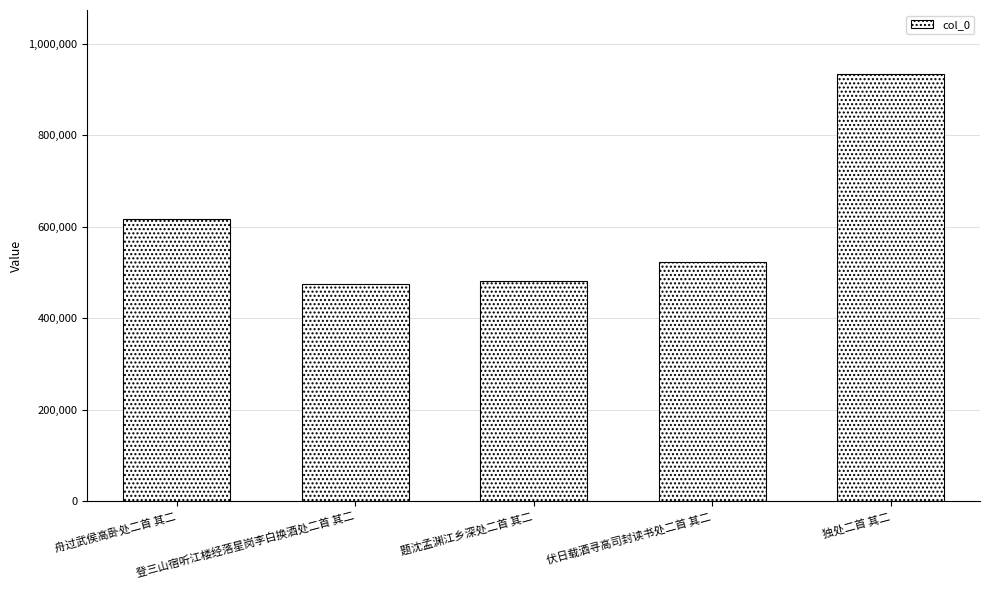

Reading right to left, list all the values displayed in this chart.

独处二首 其二=933212	伏日载酒寻高司封读书处二首 其二=523614	题沈孟渊江乡深处二首 其二=481060	登三山宿听江楼经落星岗李白换酒处二首 其二=473815	舟过武侯高卧处二首 其二=616083